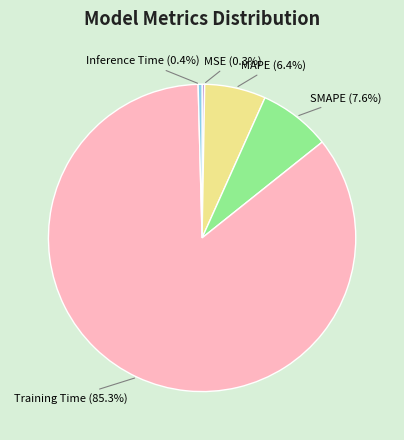

Combined, do SMAPE (7.6%) and MAPE (6.4%) account for over 50%?

No